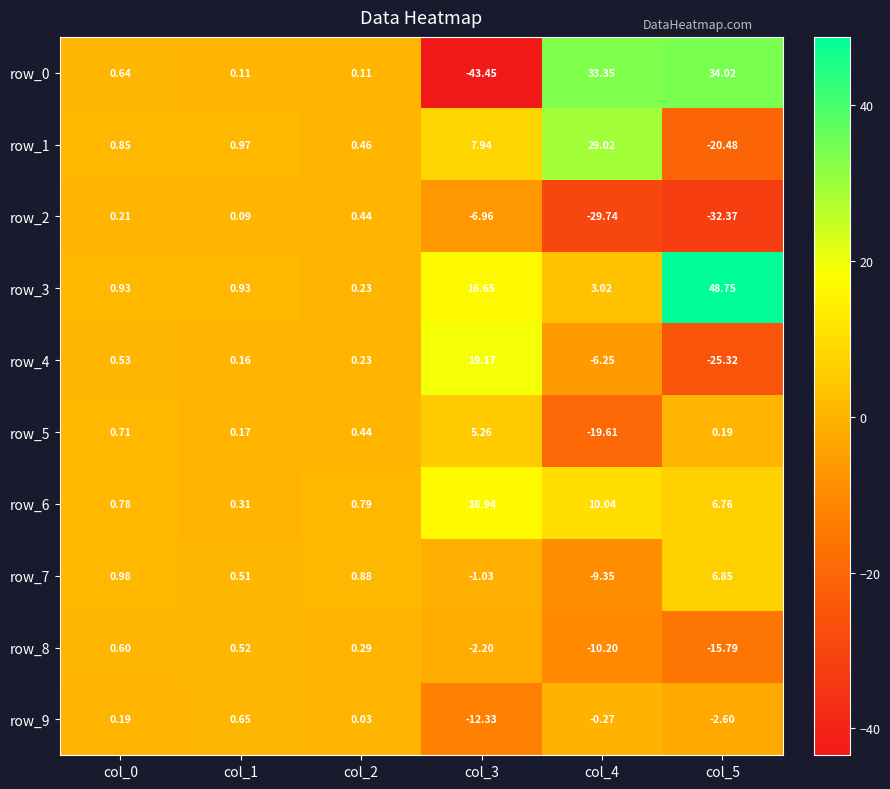

Is the value of row_6 at col_2 greater than the value of row_1 at col_5?

Yes